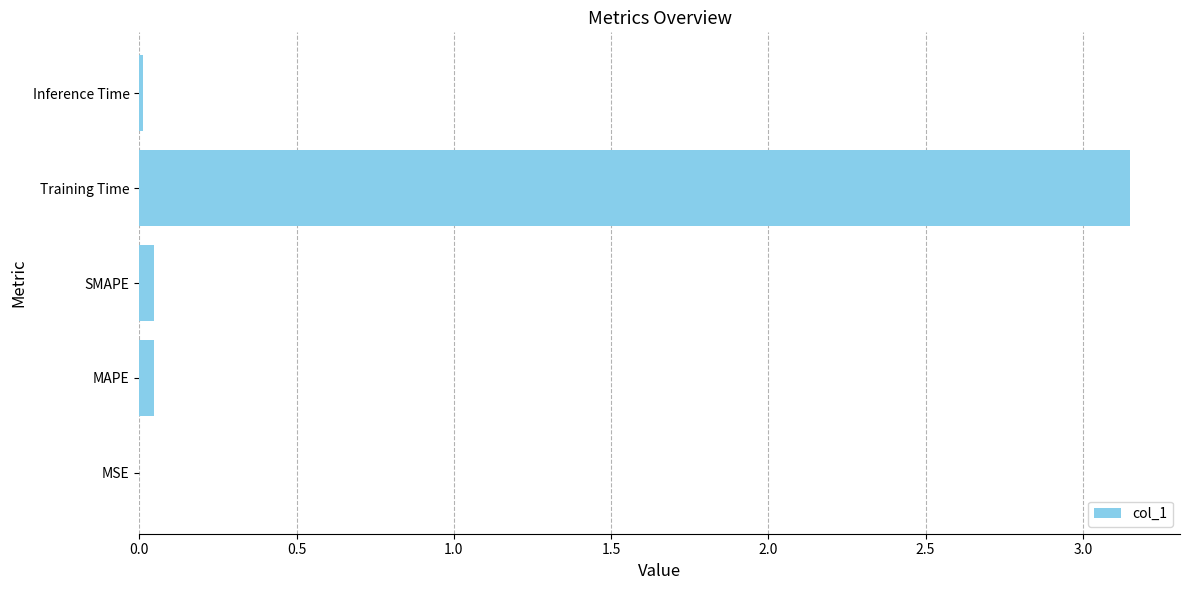

Between Training Time and SMAPE, which is larger?

Training Time